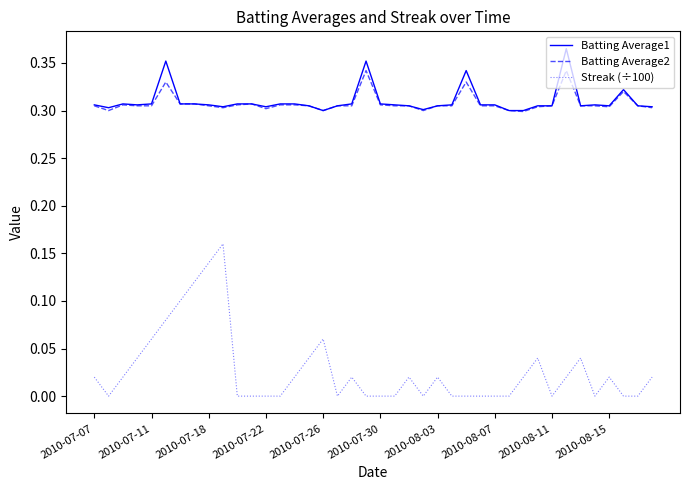

True or false: Streak (÷100) and Batting Average1 intersect in this chart.

False